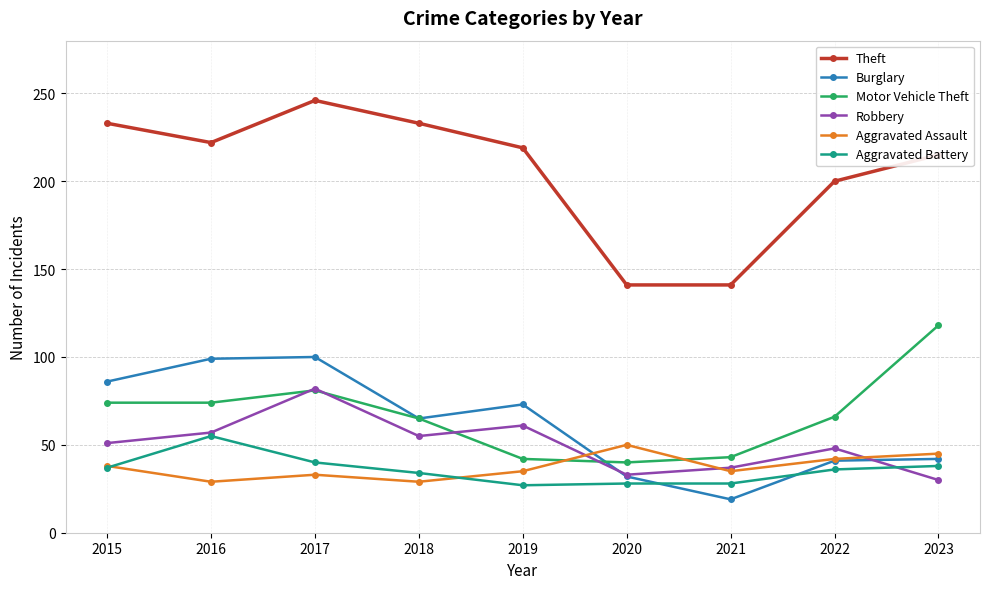

What is the average value of the Motor Vehicle Theft series?

67